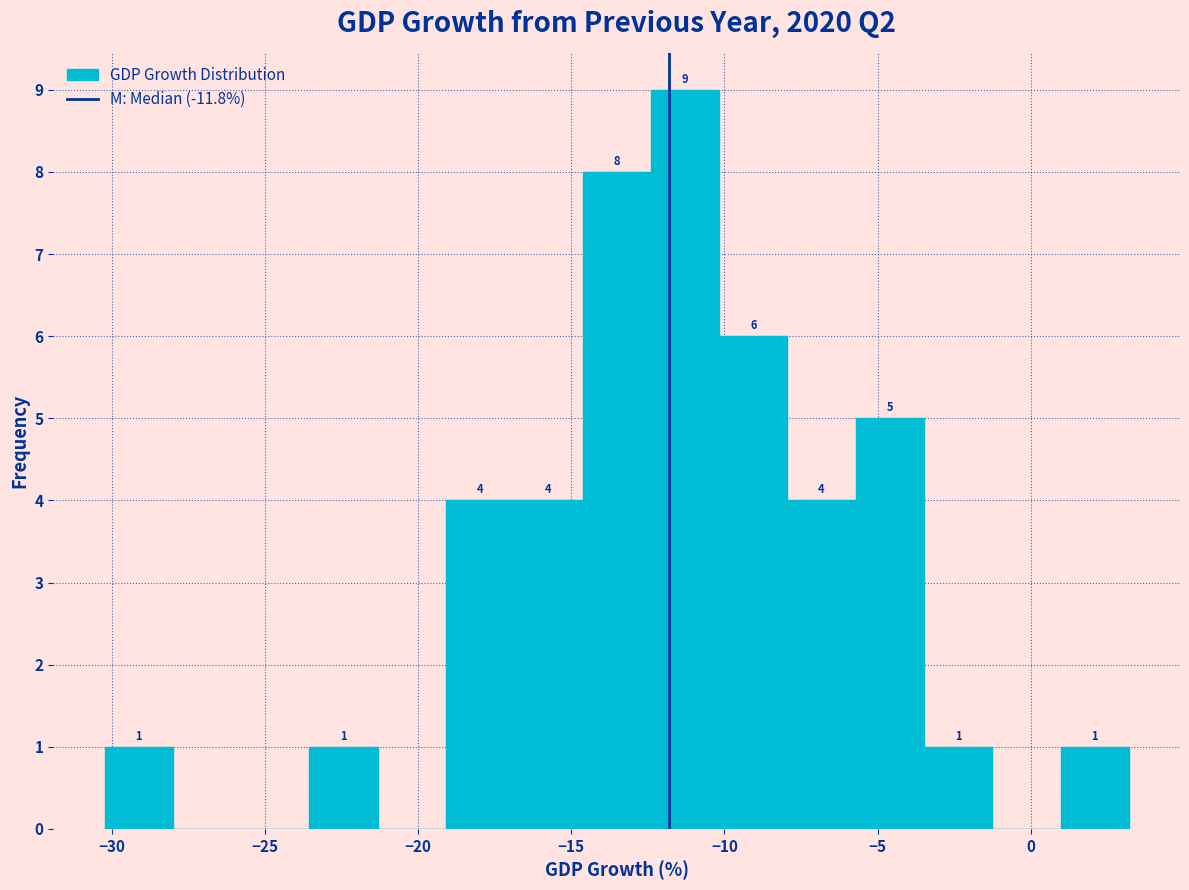

Which range on the x-axis has the tallest bar?

-12.5 to -10.0